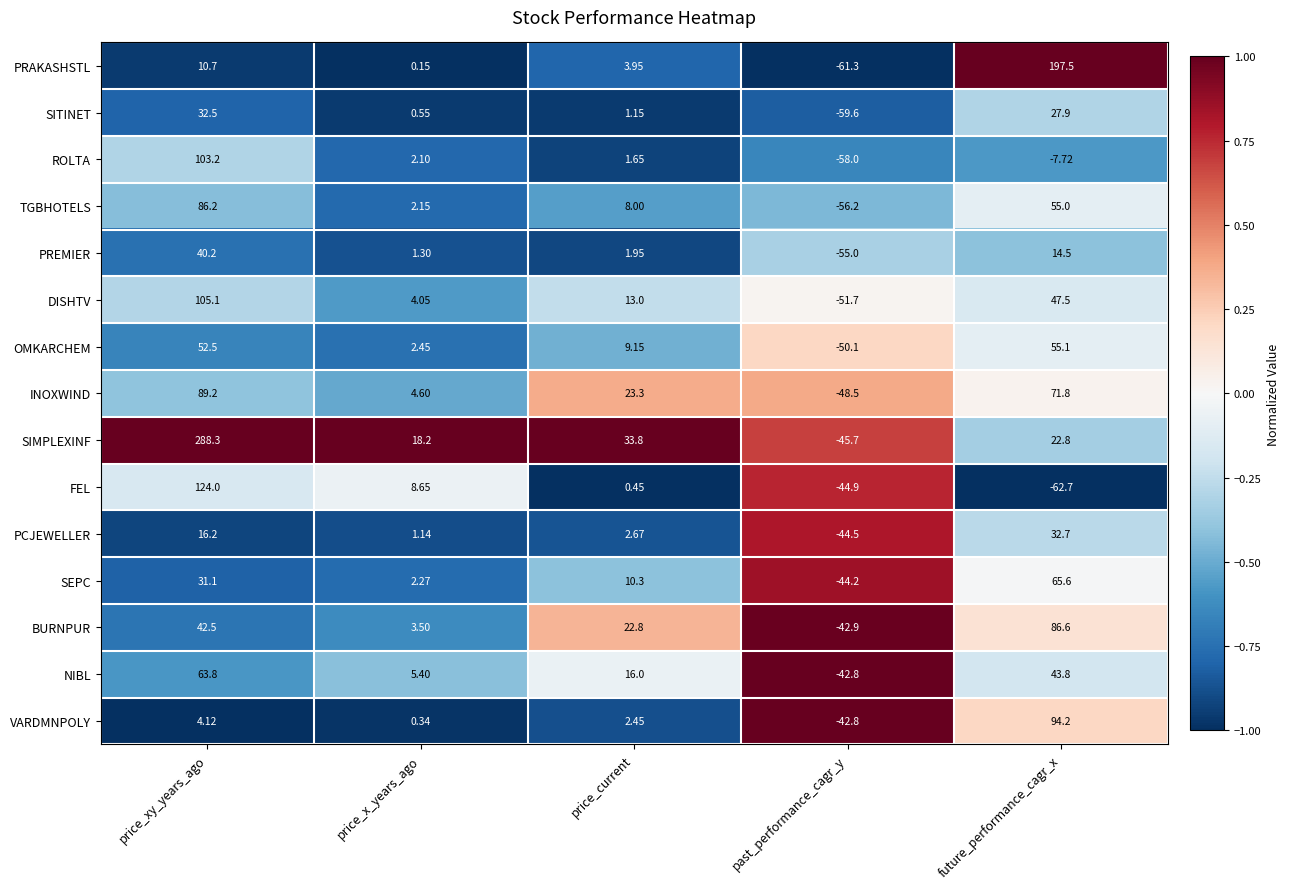

What is the total value across all series at price_current?

150.6